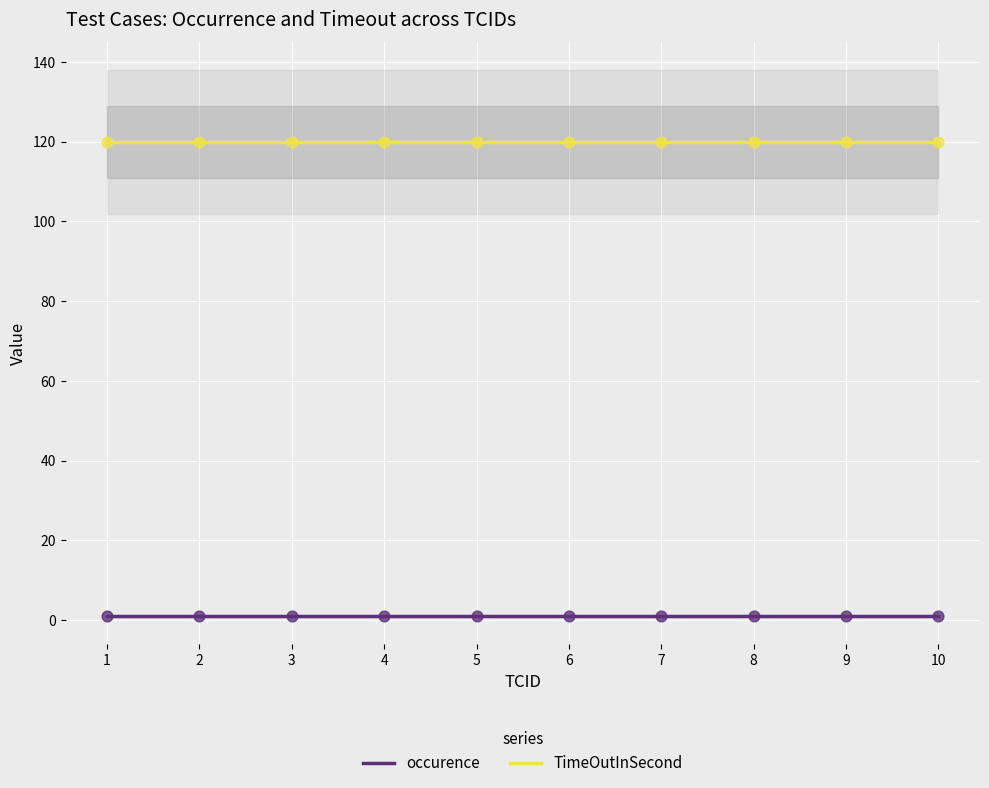

Which series has the largest total across all categories?

TimeOutInSecond